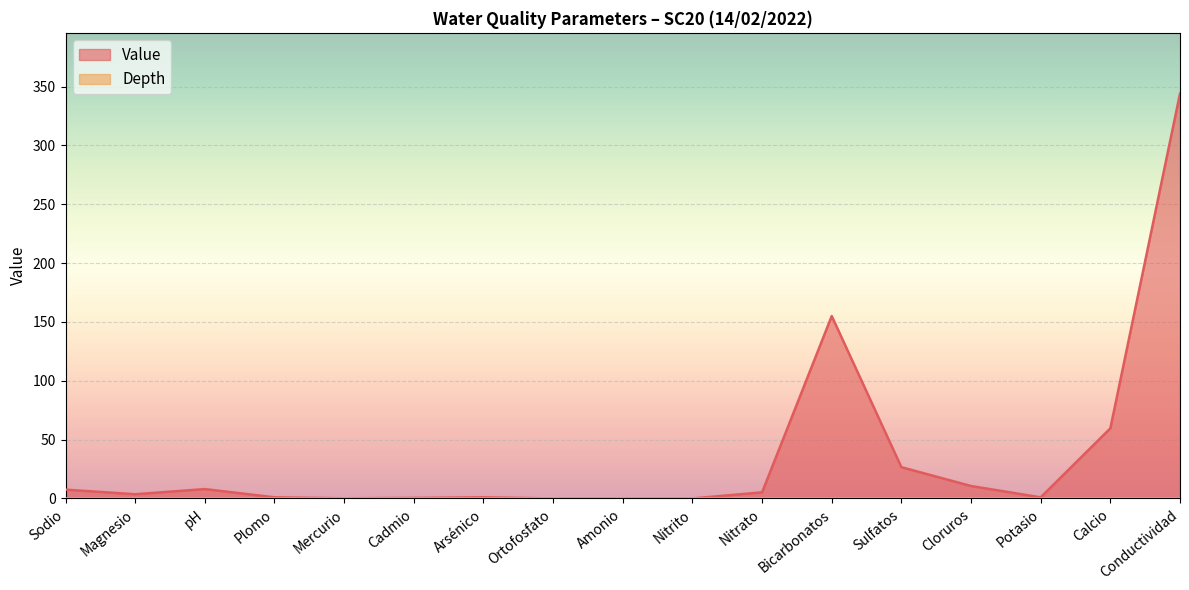

Which series has the largest total across all categories?

Value